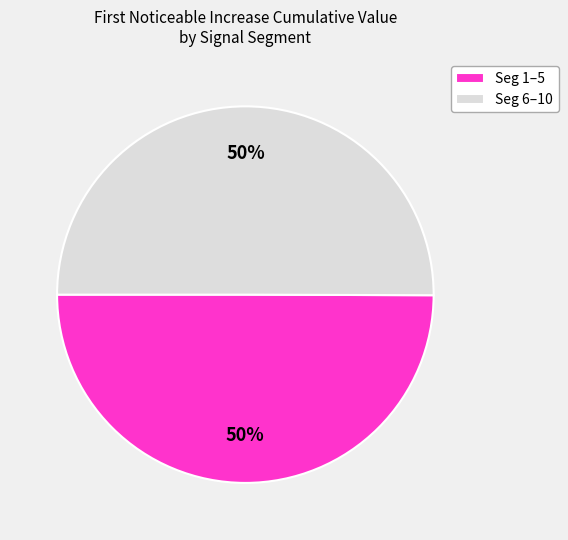

To the nearest percent, what is the average slice percentage?

50%